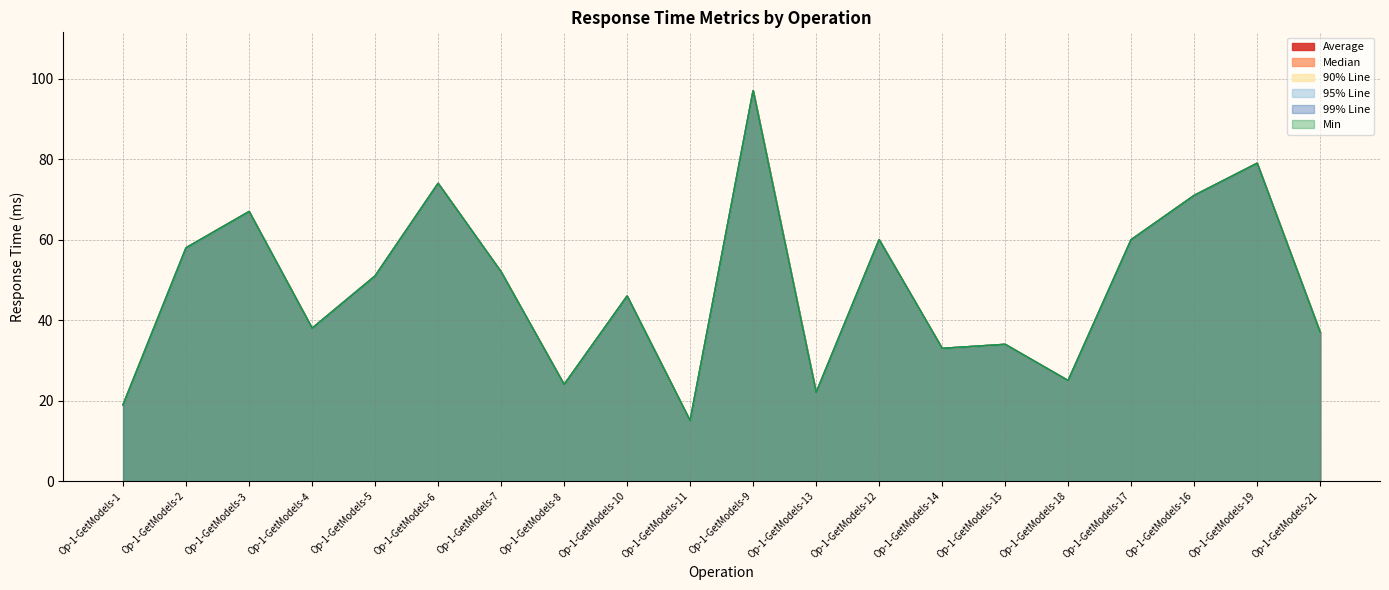

At Op-1-GetModels-3, list the series in order from largest to smallest.

Average, Median, 90% Line, 95% Line, 99% Line, Min